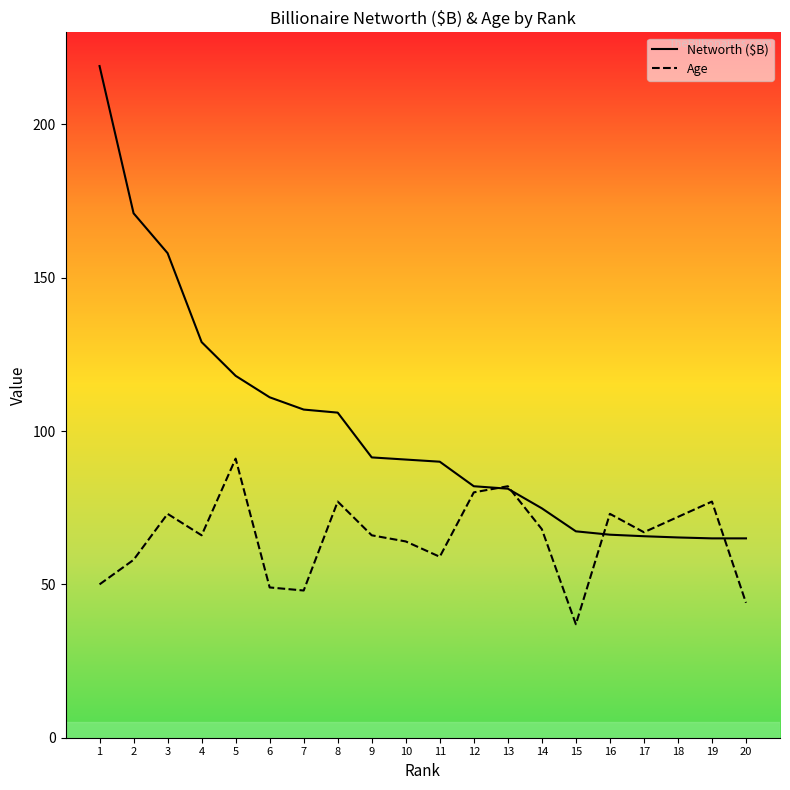

Reading right to left, what are all the values shown in this chart?

Networth ($B): 20=65.0	19=65.0	18=65.3	17=65.7	16=66.2	15=67.3	14=74.8	13=81.2	12=82.0	11=90.0	10=90.7	9=91.4	8=106.0	7=107.0	6=111.0	5=118.0	4=129.0	3=158.0	2=171.0	1=219.0
Age: 20=44.0	19=77.0	18=72.0	17=67.0	16=73.0	15=37.0	14=68.0	13=82.0	12=80.0	11=59.0	10=64.0	9=66.0	8=77.0	7=48.0	6=49.0	5=91.0	4=66.0	3=73.0	2=58.0	1=50.0